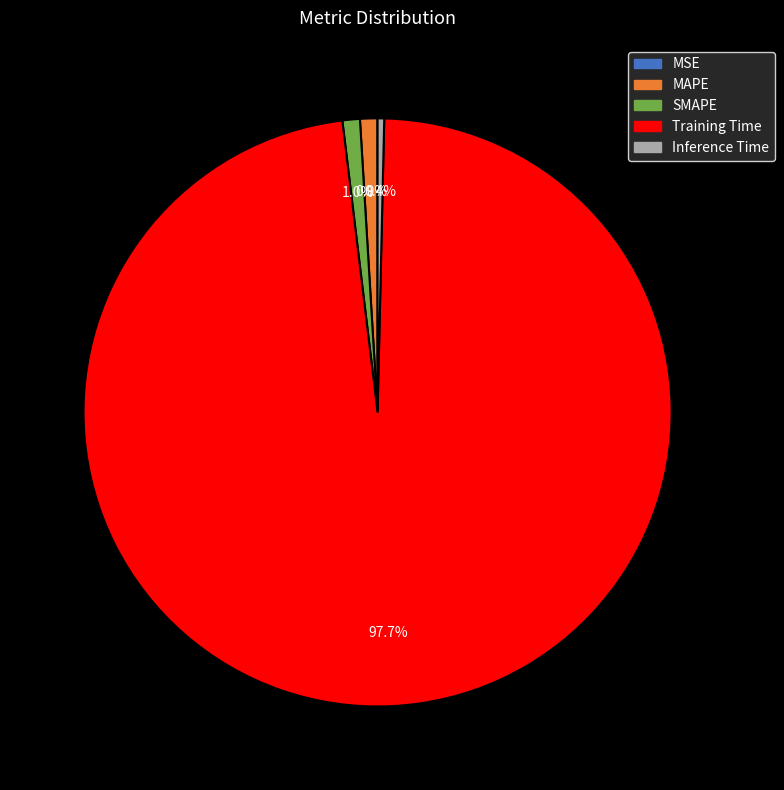

Between MAPE and Inference Time, which is larger?

MAPE